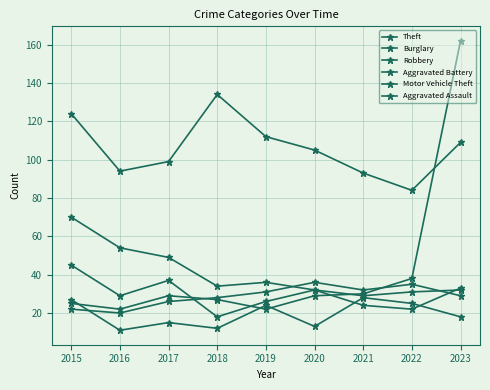

Count the number of categories in the chart.

9